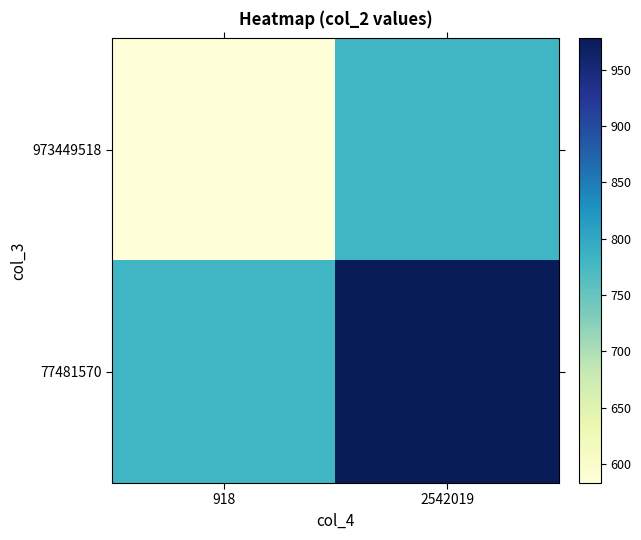

How many categories are shown in the chart?

2